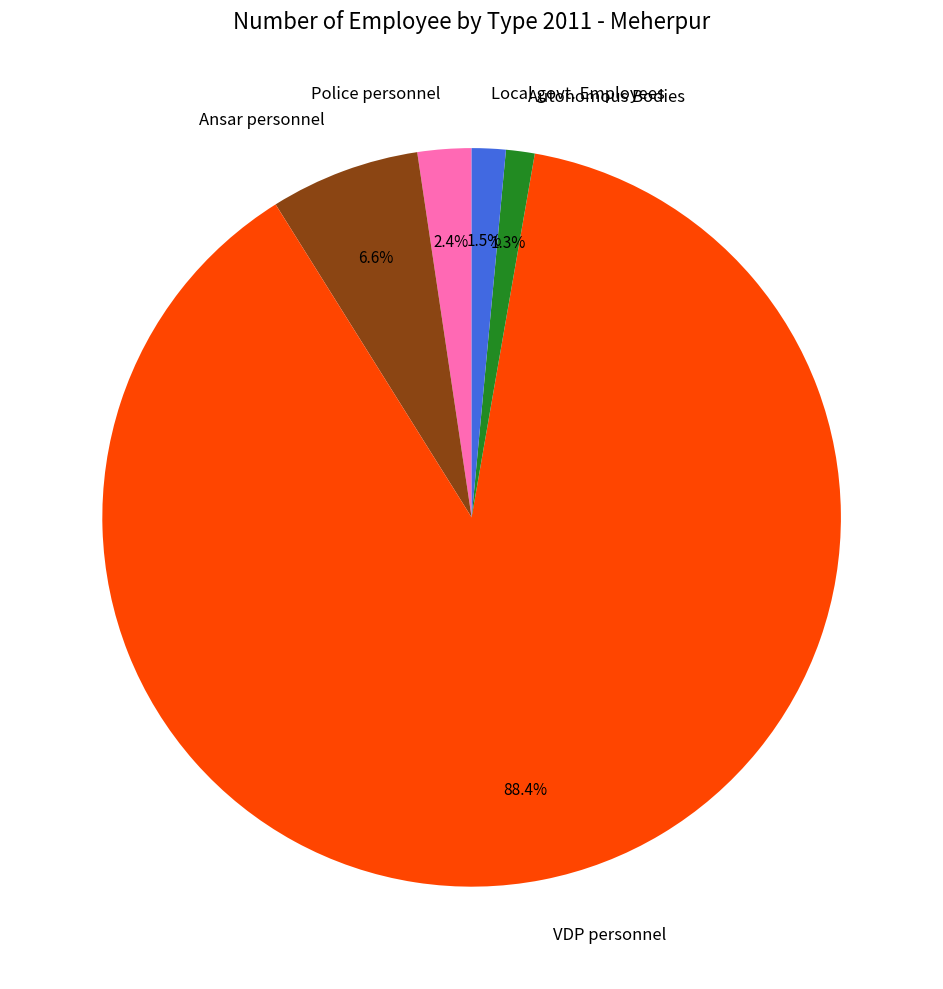

Approximately how many times larger is the value at Ansar personnel compared to Local govt. Employees?

4.4